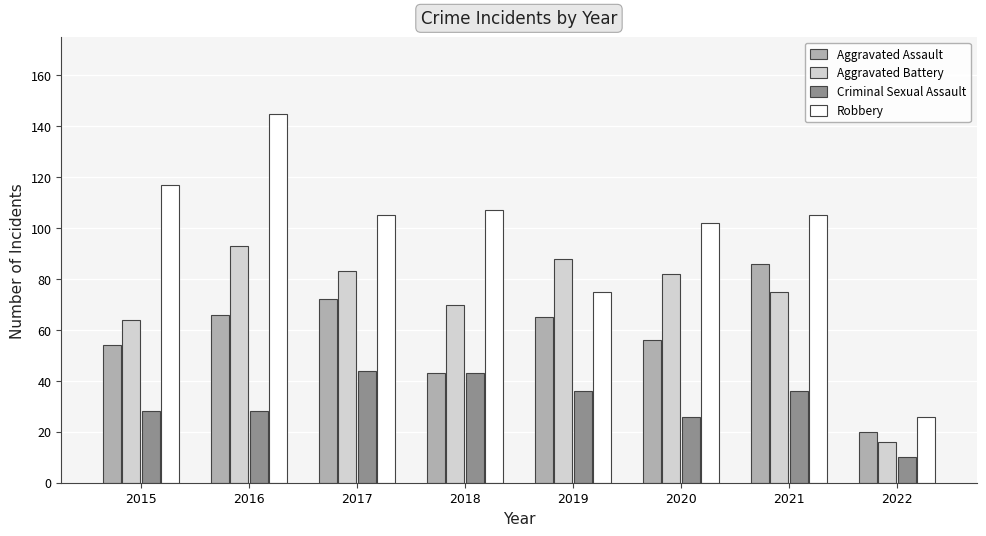

What is the value of the Aggravated Battery bar at the 4th from the left?

70